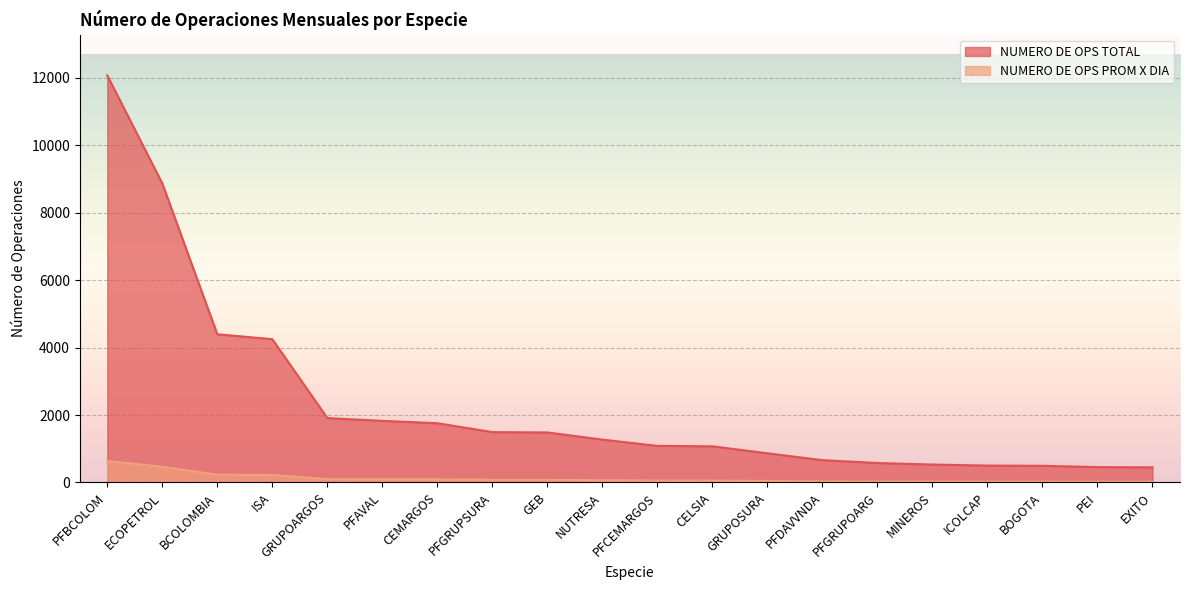

Rank the categories by NUMERO DE OPS TOTAL value from lowest to highest.

EXITO, PEI, BOGOTA, ICOLCAP, MINEROS, PFGRUPOARG, PFDAVVNDA, GRUPOSURA, CELSIA, PFCEMARGOS, NUTRESA, GEB, PFGRUPSURA, CEMARGOS, PFAVAL, GRUPOARGOS, ISA, BCOLOMBIA, ECOPETROL, PFBCOLOM